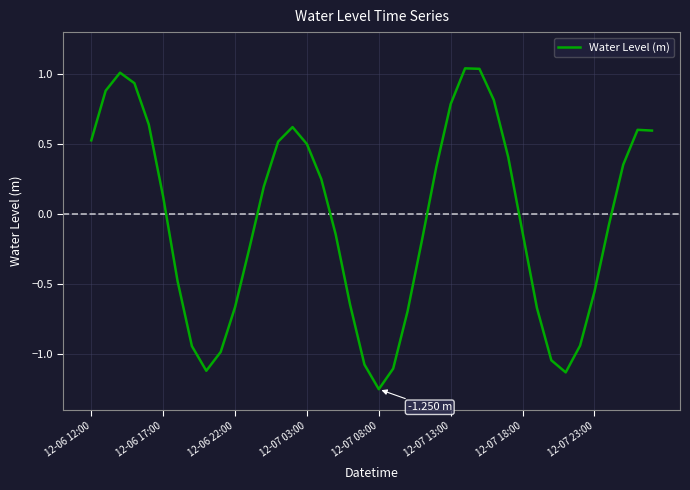

What is the difference between the maximum and minimum values?

2.3